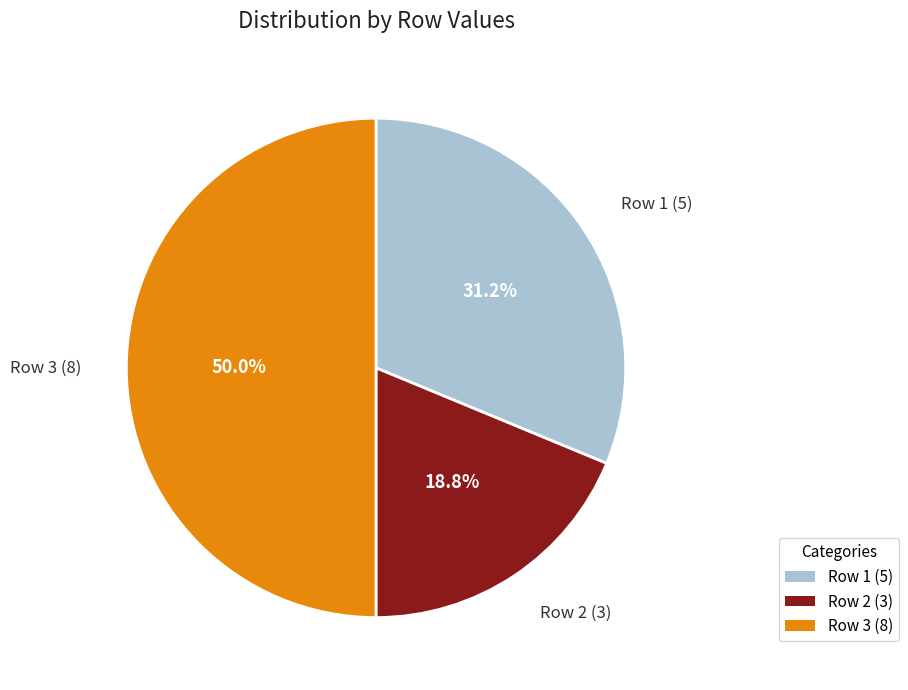

How many segments does this pie chart have?

3